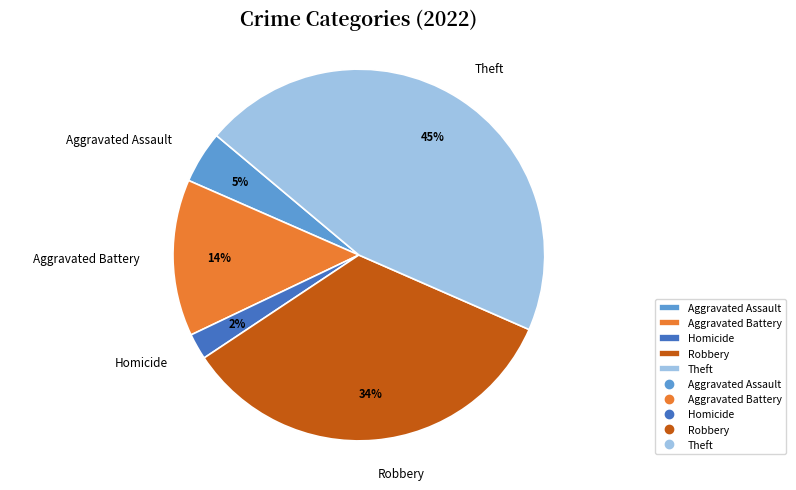

What is the smallest slice in the pie chart?

Homicide